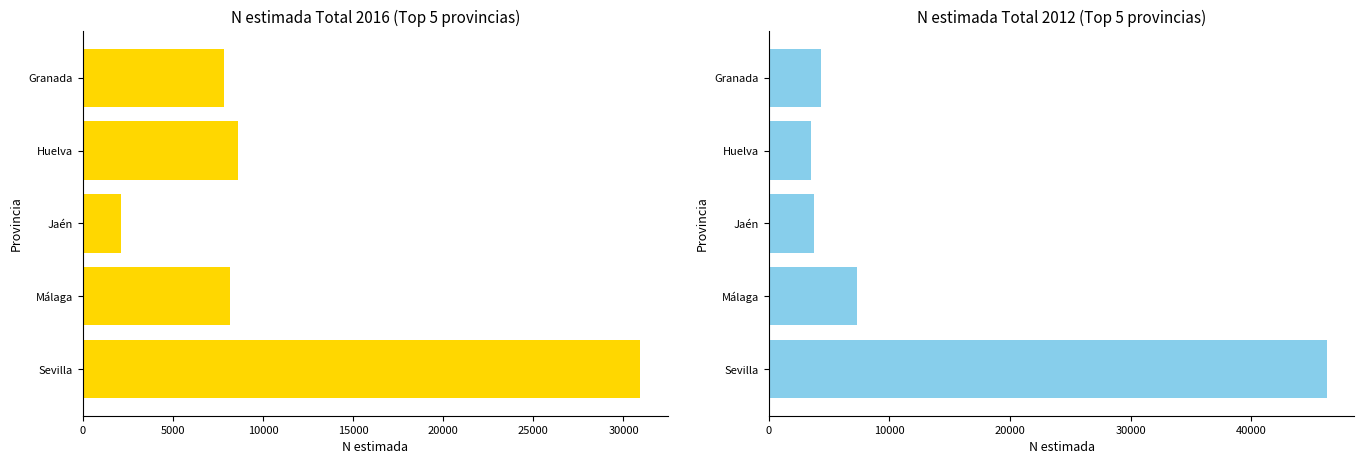

What is the minimum value for N estimada Total 2016?

2124